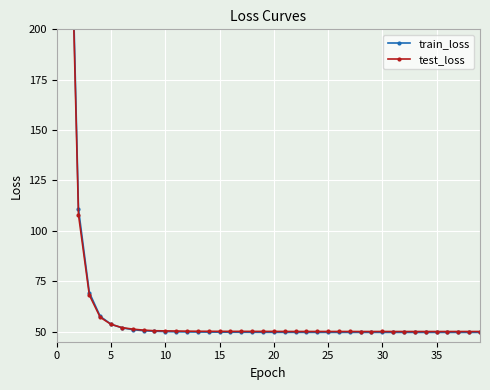

Is the value of train_loss at 11 greater than the value of test_loss at 21?

No